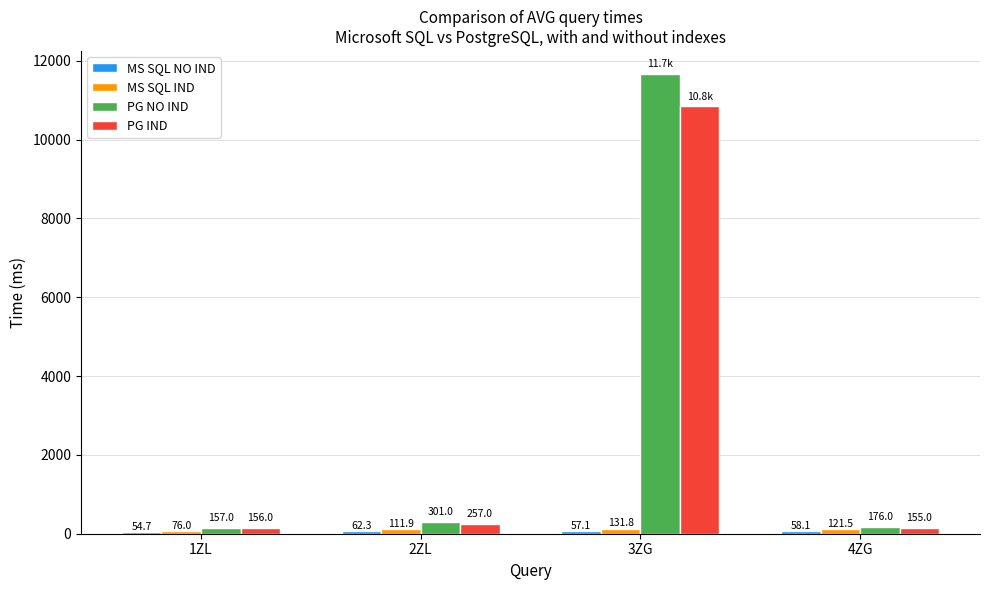

How many bars are there in total?

16